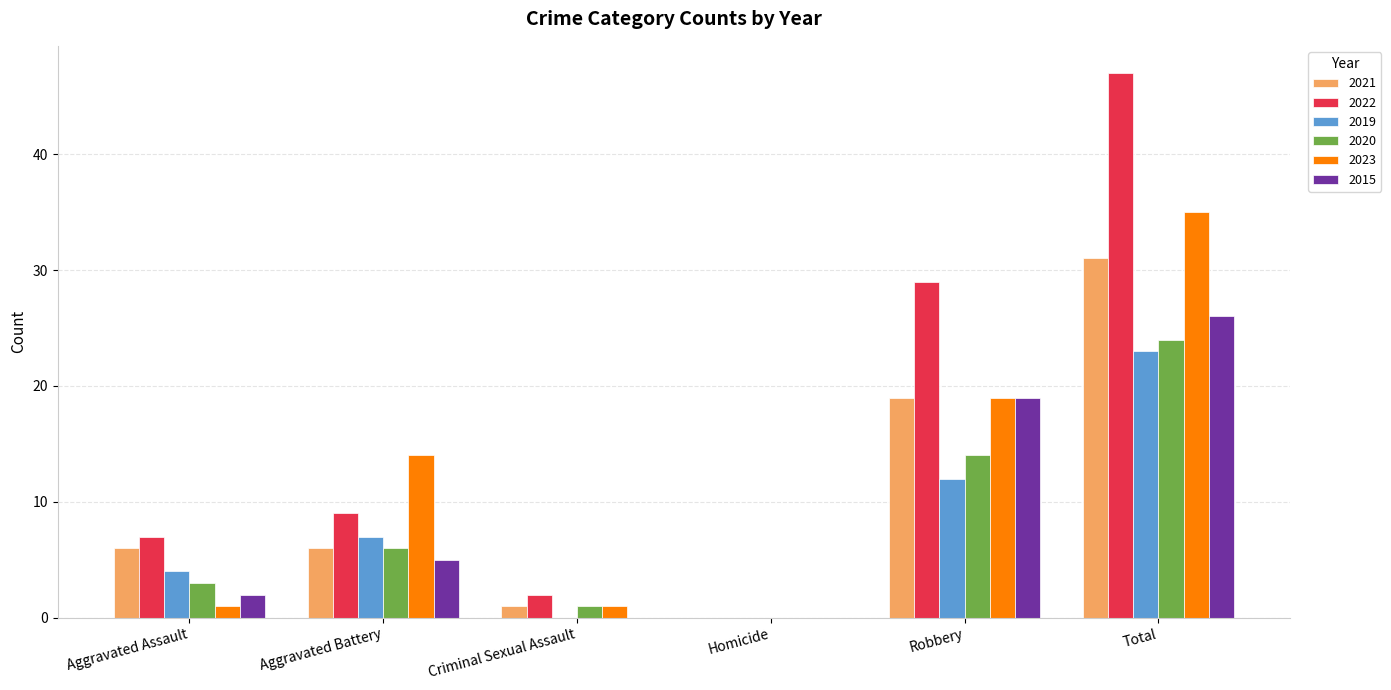

The value of 2023 at Criminal Sexual Assault is 1. True or false?

True